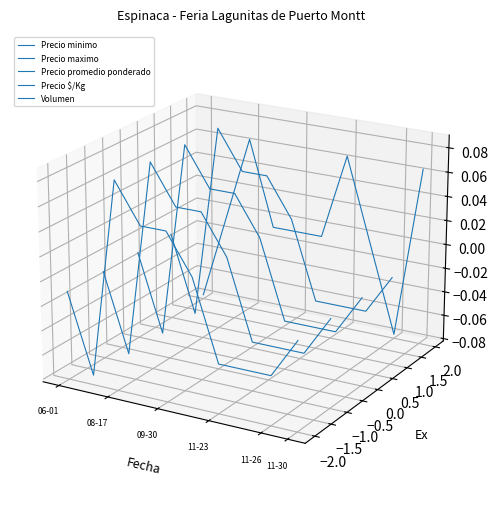

How many data points in Precio promedio ponderado are above 0?

5